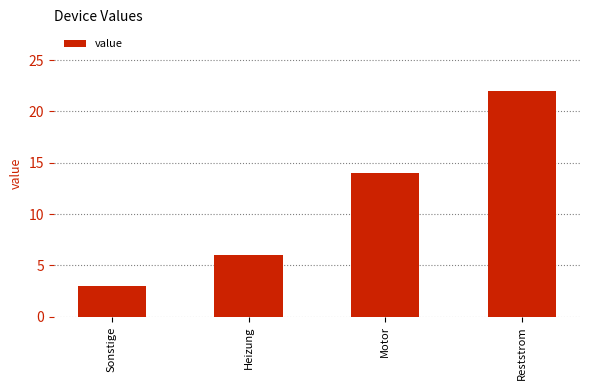

What is the smallest value displayed?

3